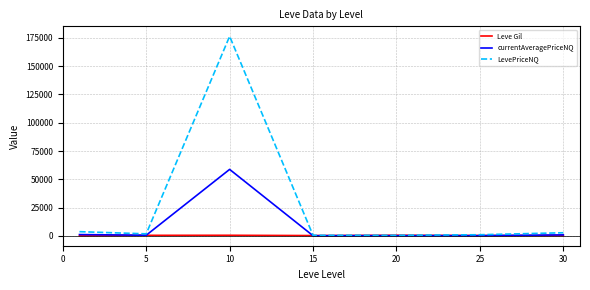

List the series in order of their peak value, lowest first.

Leve Gil, currentAveragePriceNQ, LevePriceNQ